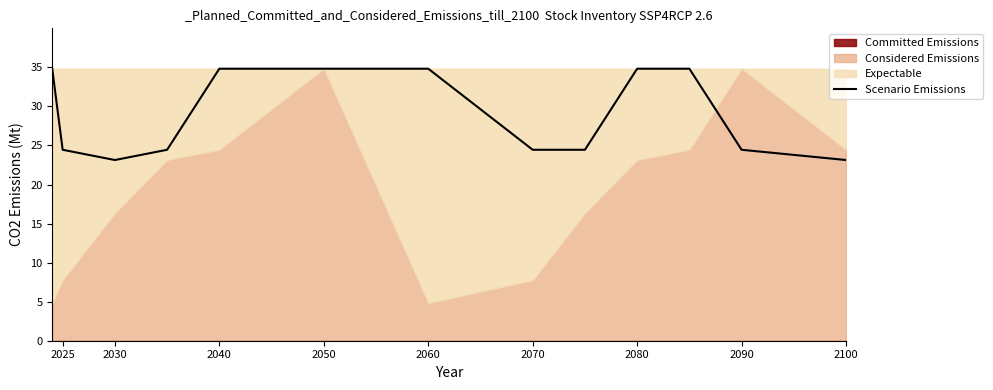

True or false: there are more than 1 points higher than both neighbors.

False